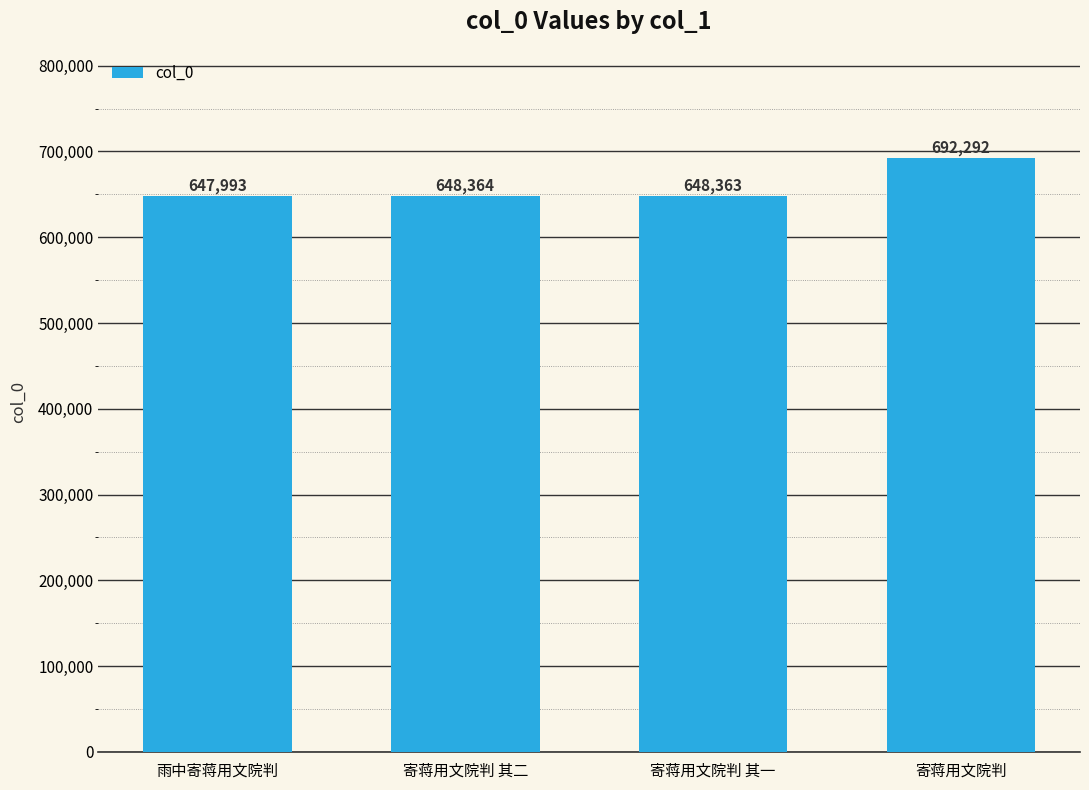

Reading left to right, transcribe all the data shown in this chart.

雨中寄蒋用文院判=647993	寄蒋用文院判 其二=648364	寄蒋用文院判 其一=648363	寄蒋用文院判=692292